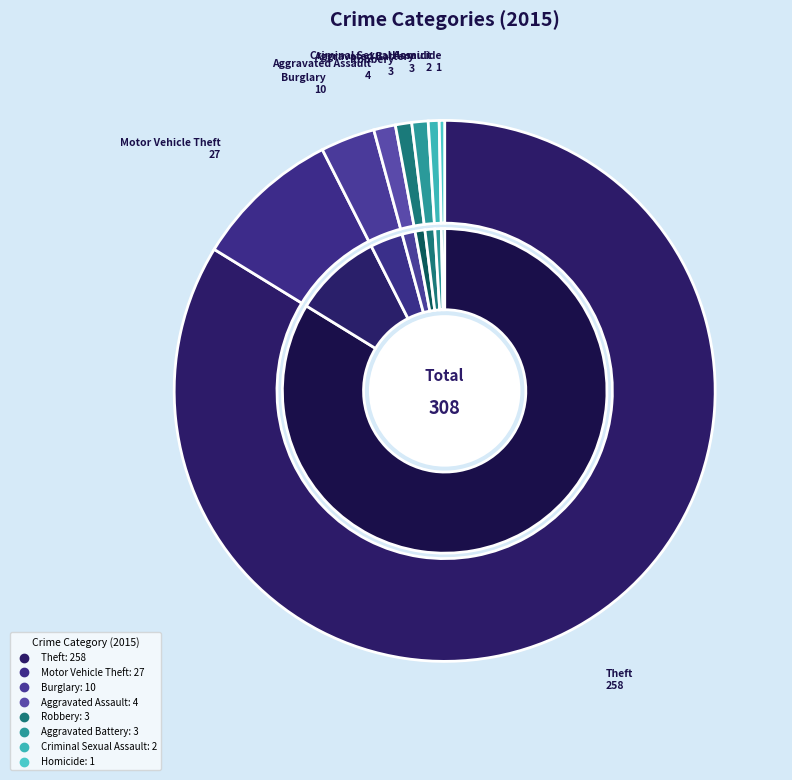

To the nearest percent, what percentage of the pie is Aggravated Battery?

1%